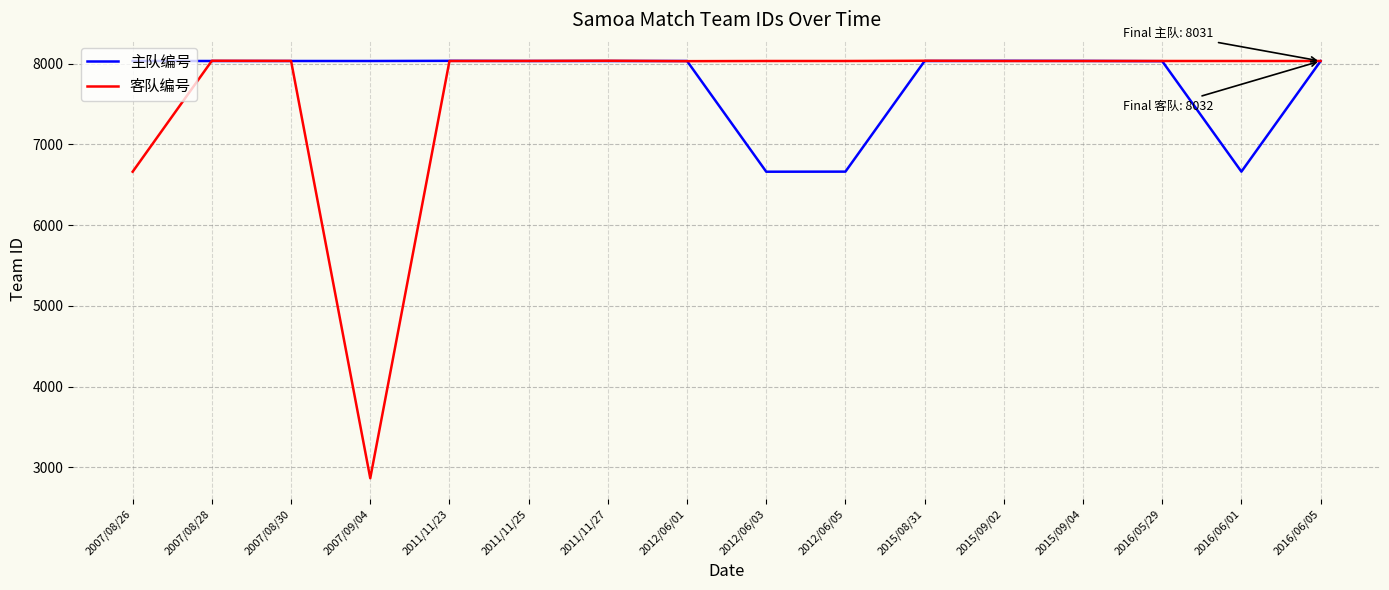

Which category has the lowest value in the 客队编号 series?

2007/09/04